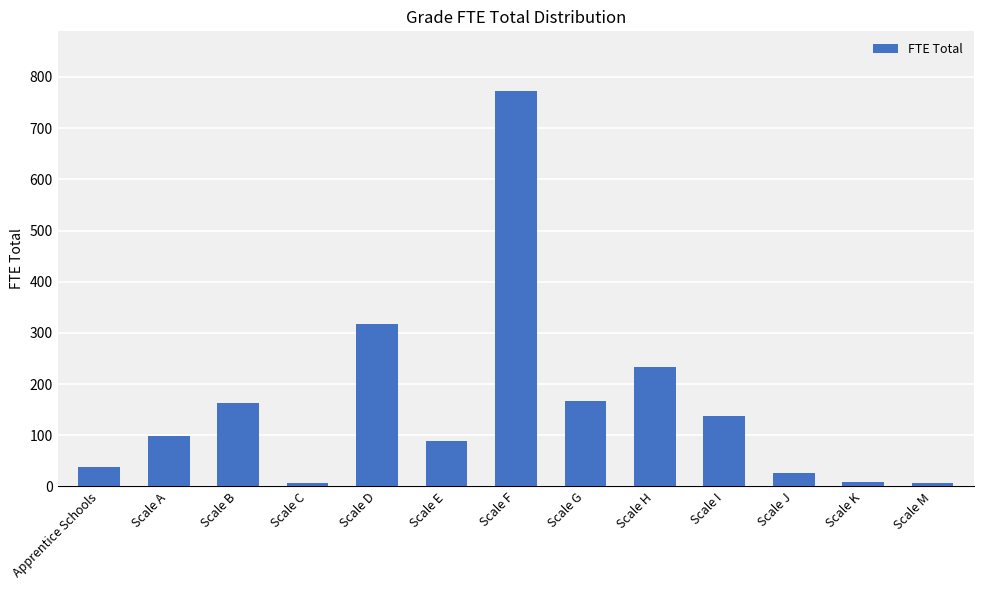

What is the value of the 8th bar from the left?

166.6